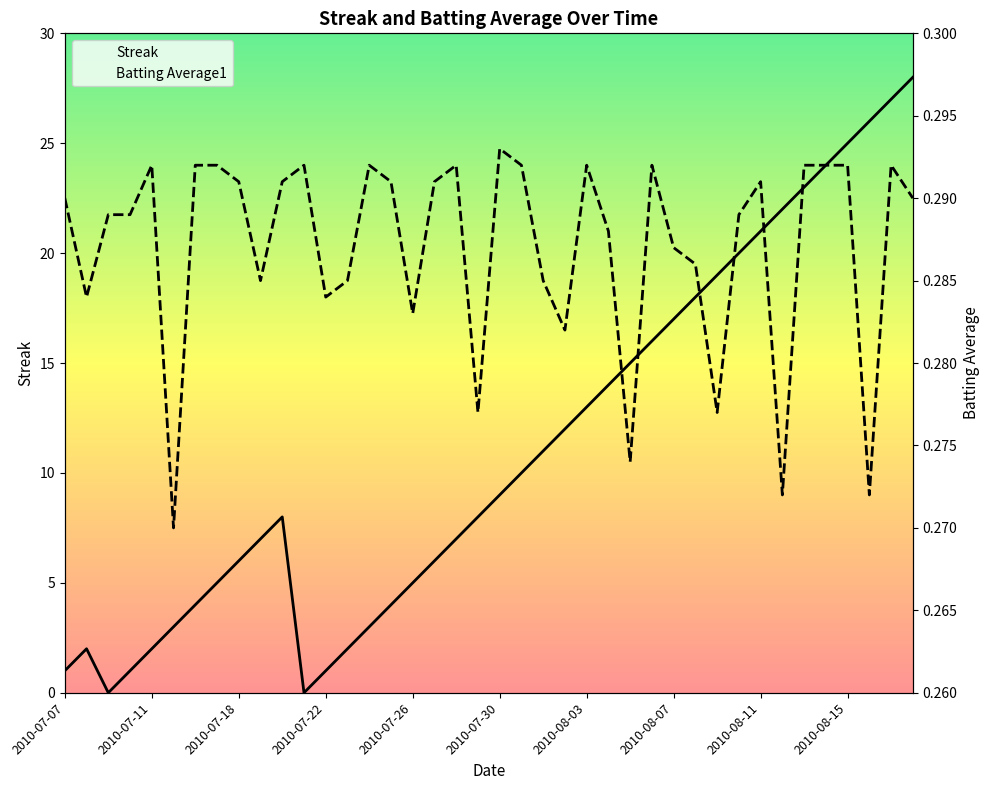

Between 2010-07-31 and 2010-08-09, which is larger?

2010-08-09